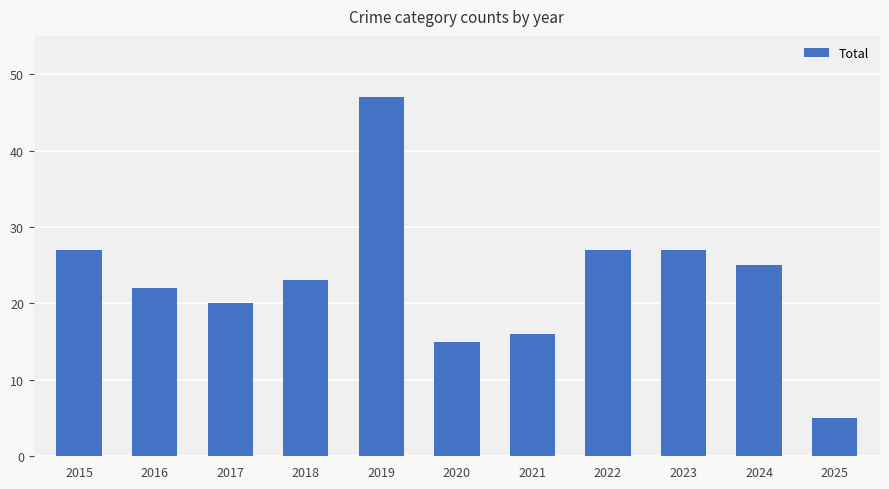

True or false: the data shows 25 at 2024.

True